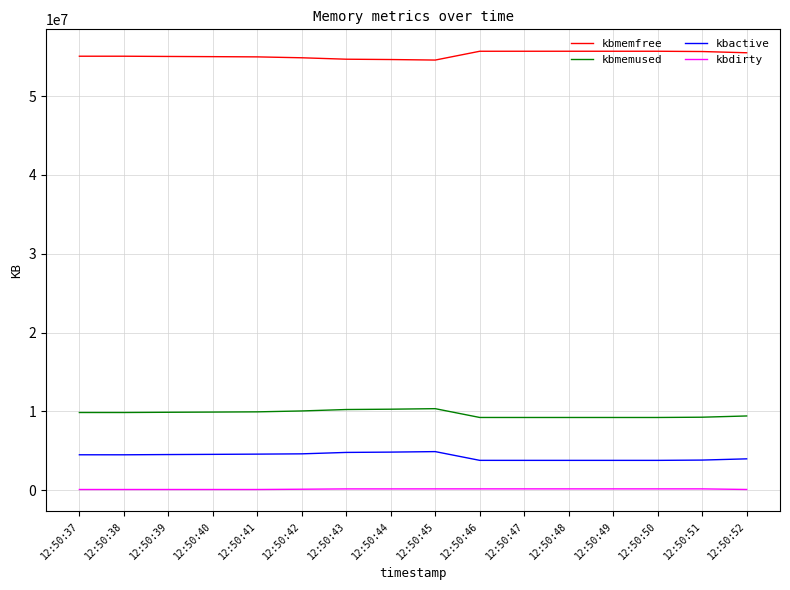

What is the difference between the kbmemfree values at 12:50:37 and 12:50:51?

596028